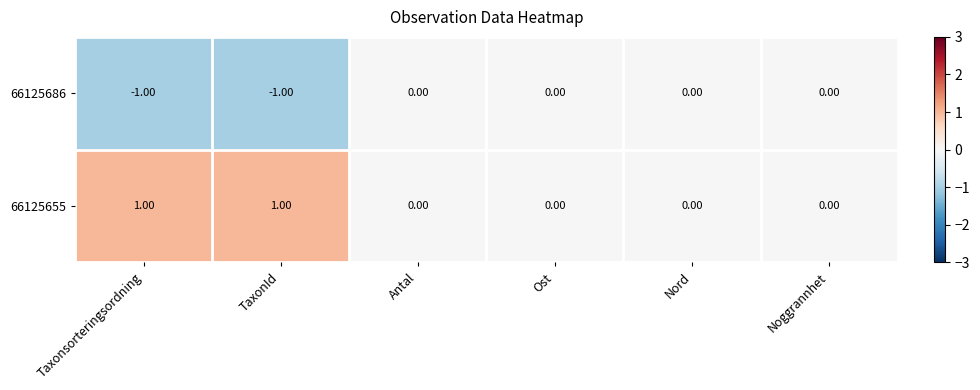

Which series has the largest total across all categories?

66125655